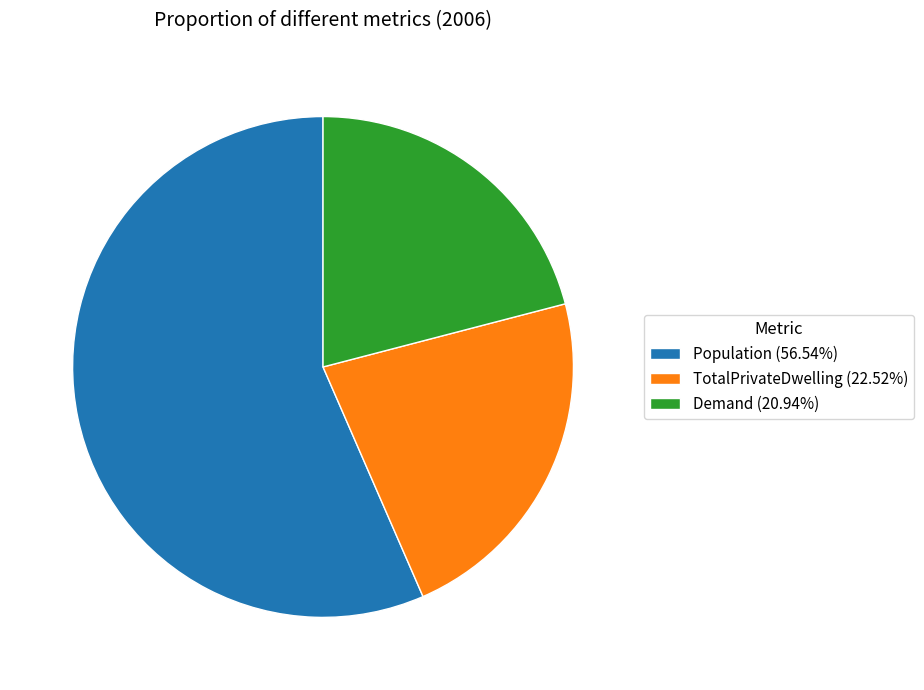

Approximately how many times larger is the value at Population (56.54%) compared to TotalPrivateDwelling (22.52%)?

2.5